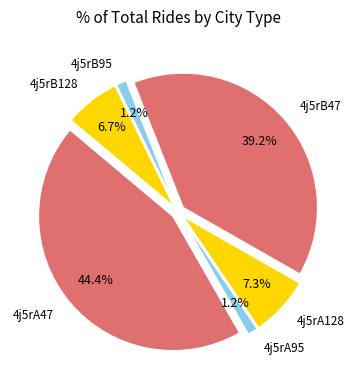

True or false: 4j5rB95 accounts for 11% of the total.

False